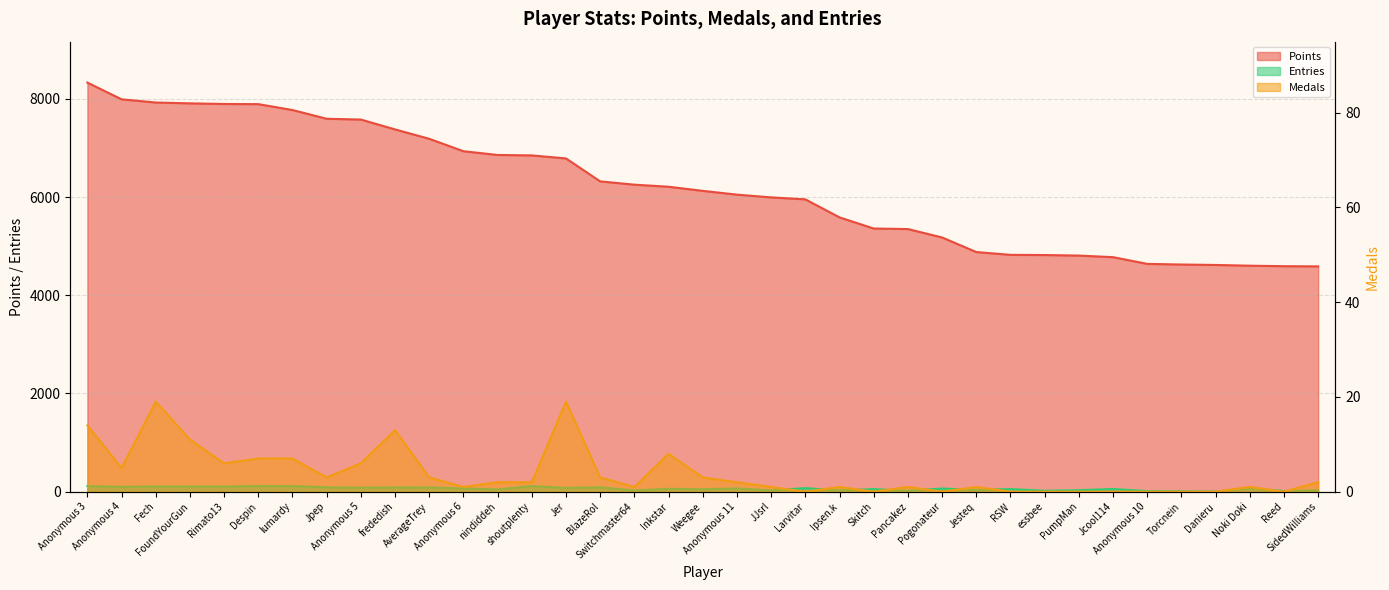

What position from the left is frededish?

10